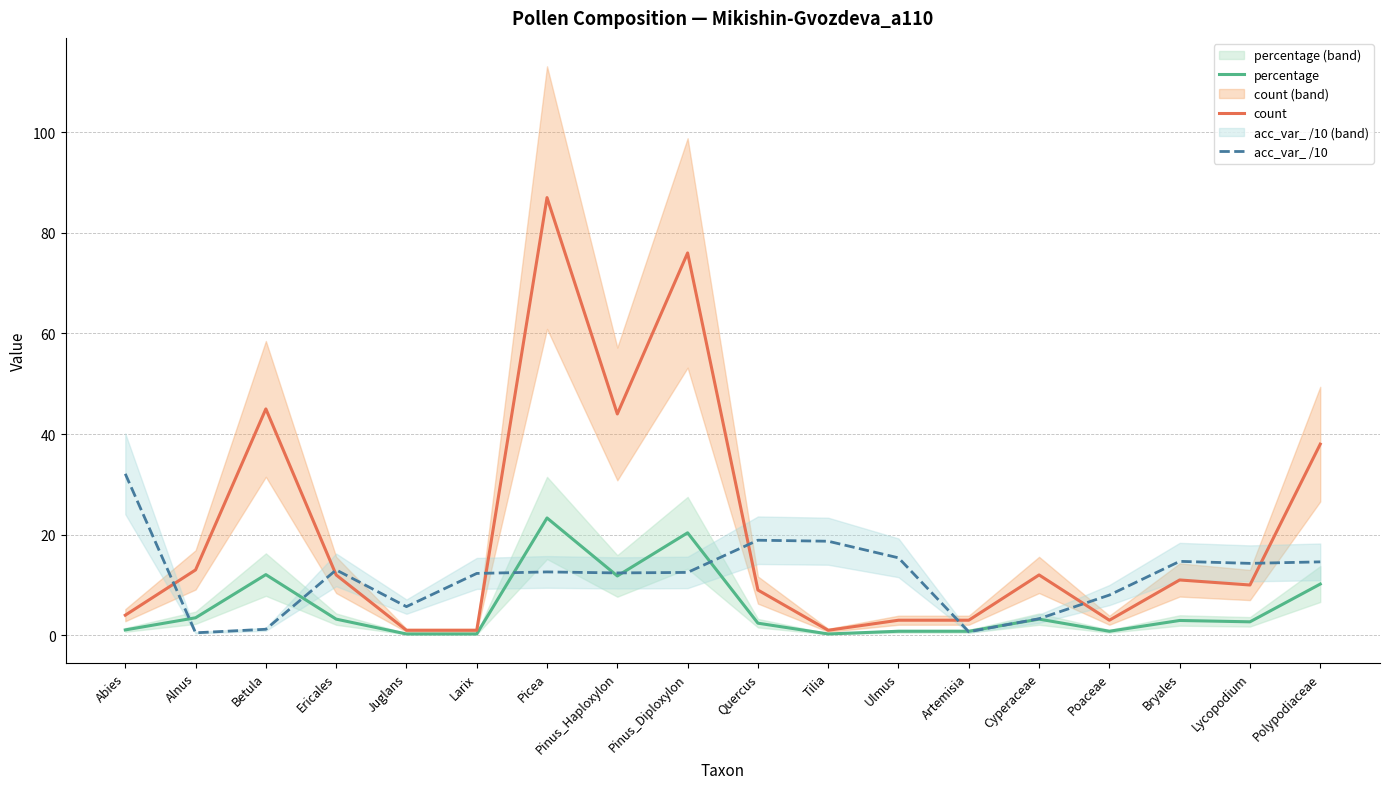

Which series ends up on top after the final intersection of acc_var_ /10 and count?

count